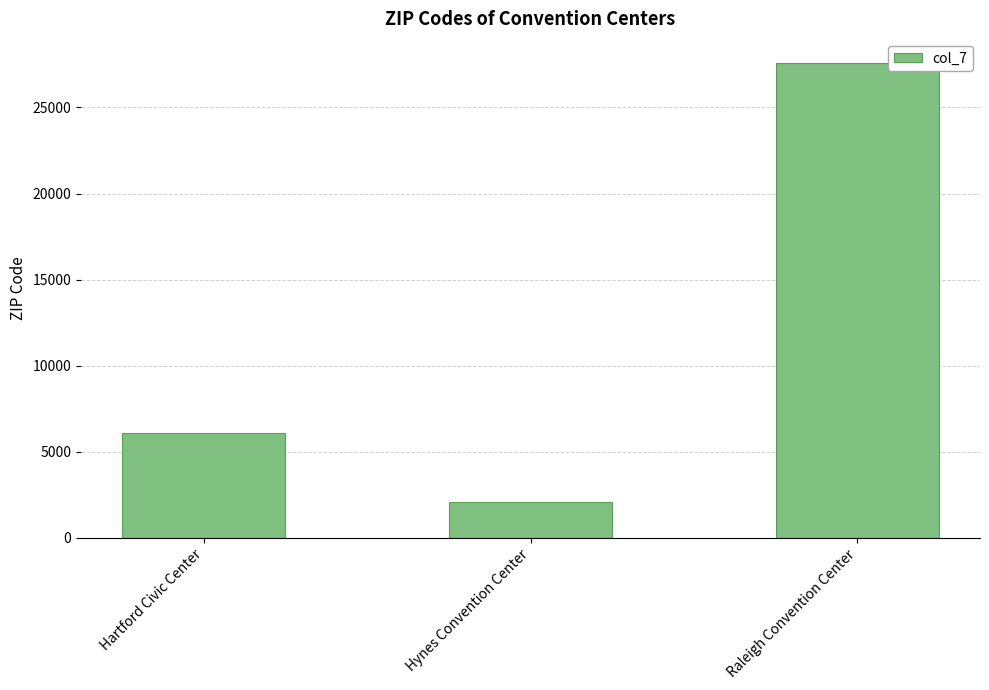

Between Hartford Civic Center and Raleigh Convention Center, which is larger?

Raleigh Convention Center